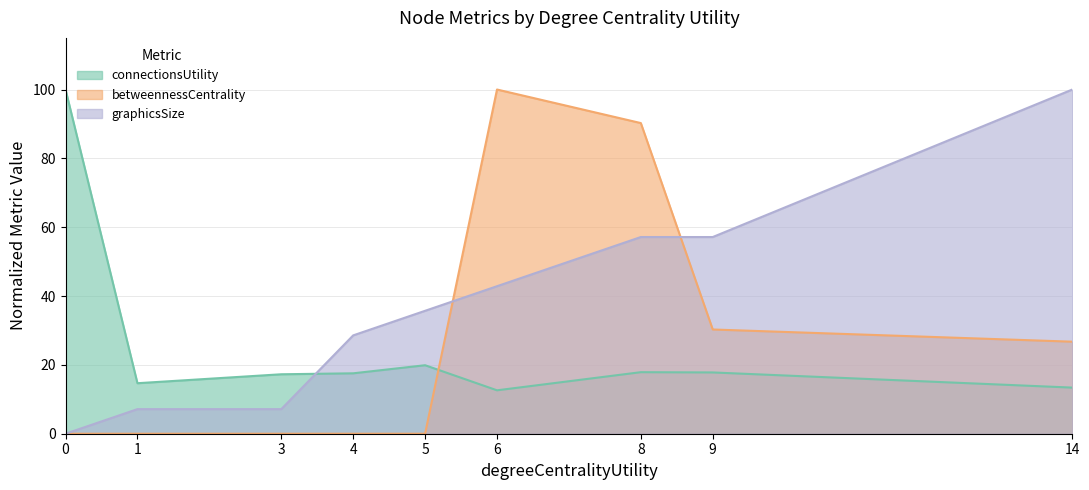

How many times do graphicsSize and connectionsUtility cross each other?

1